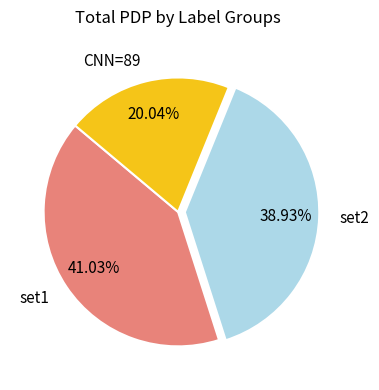

To the nearest percent, what is the average slice percentage?

33%